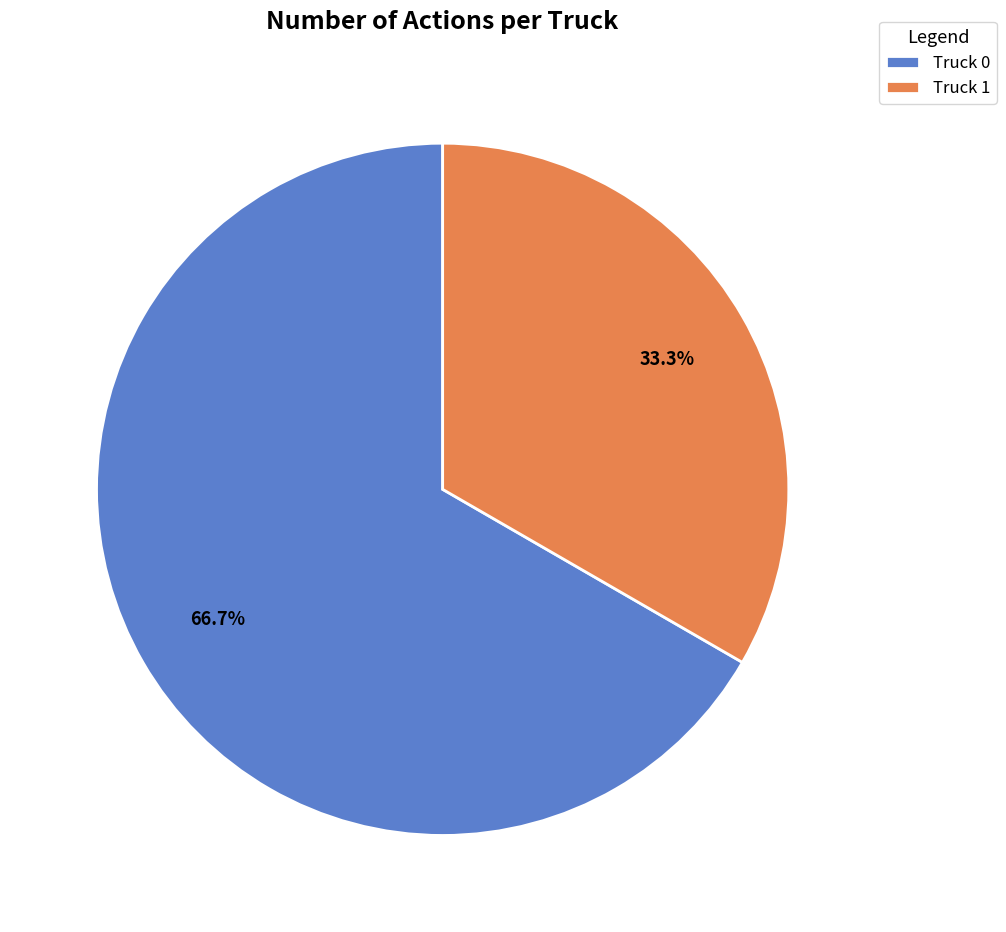

Which slice is the smallest?

Truck 1